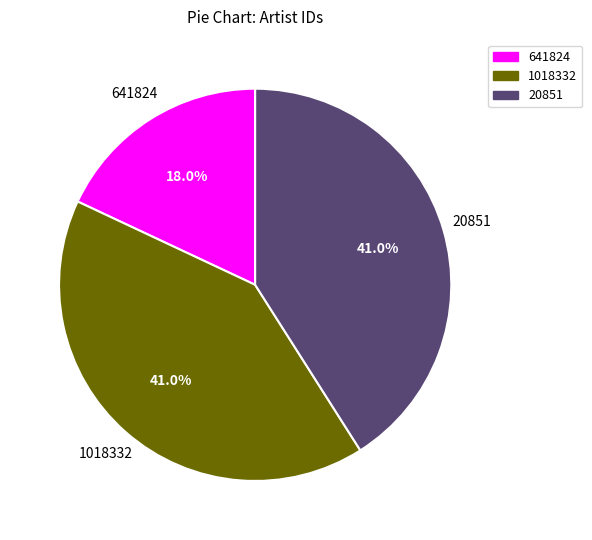

Which category has the smallest portion of the pie?

641824